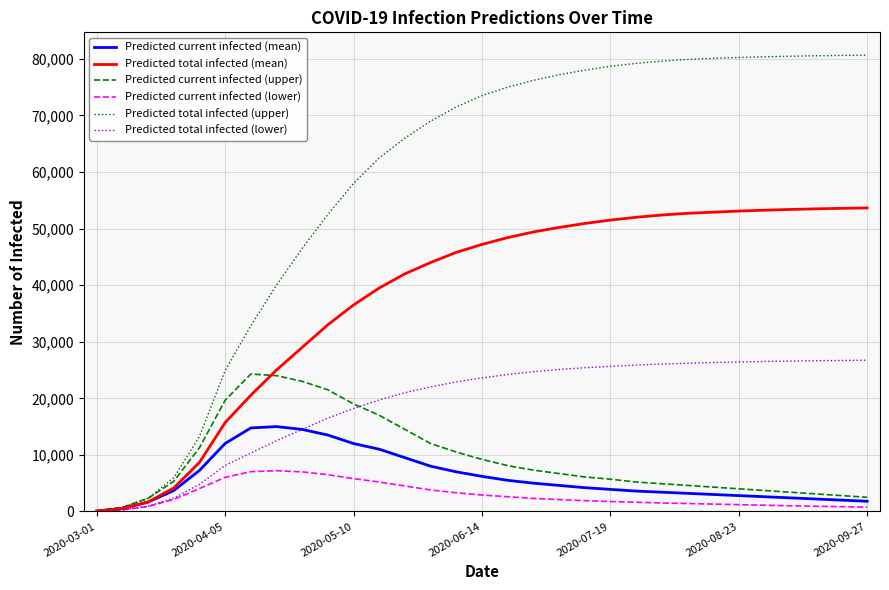

Which series has the largest range (max minus min)?

Predicted total infected (upper)